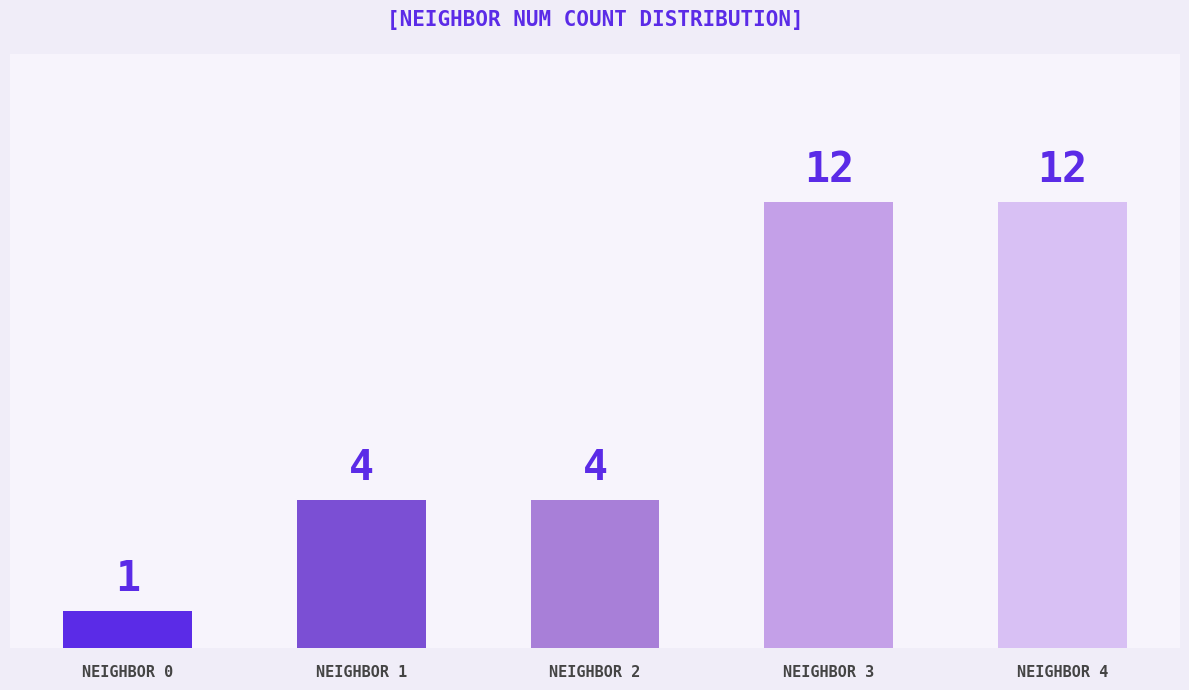

What is the sum of all values?

33